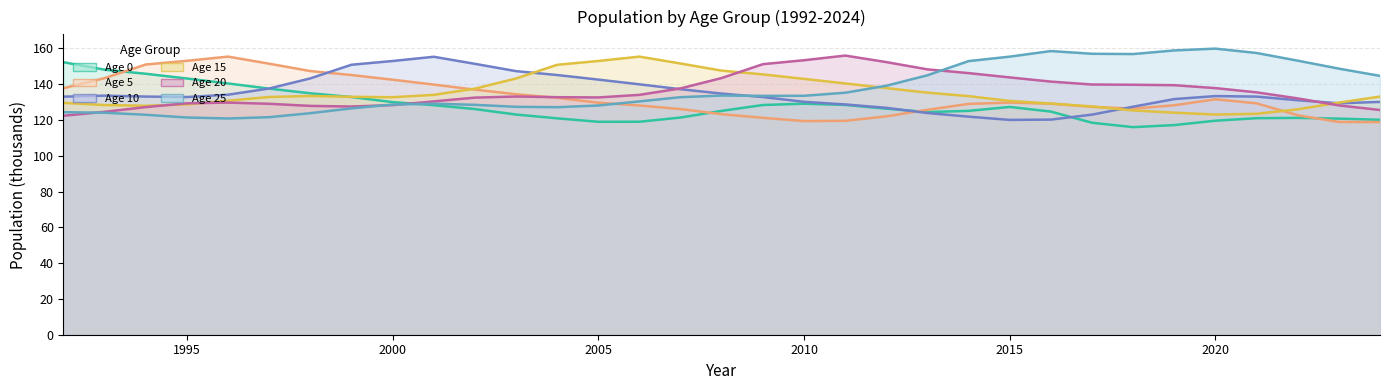

True or false: Age 0 and Age 10 intersect in this chart.

True